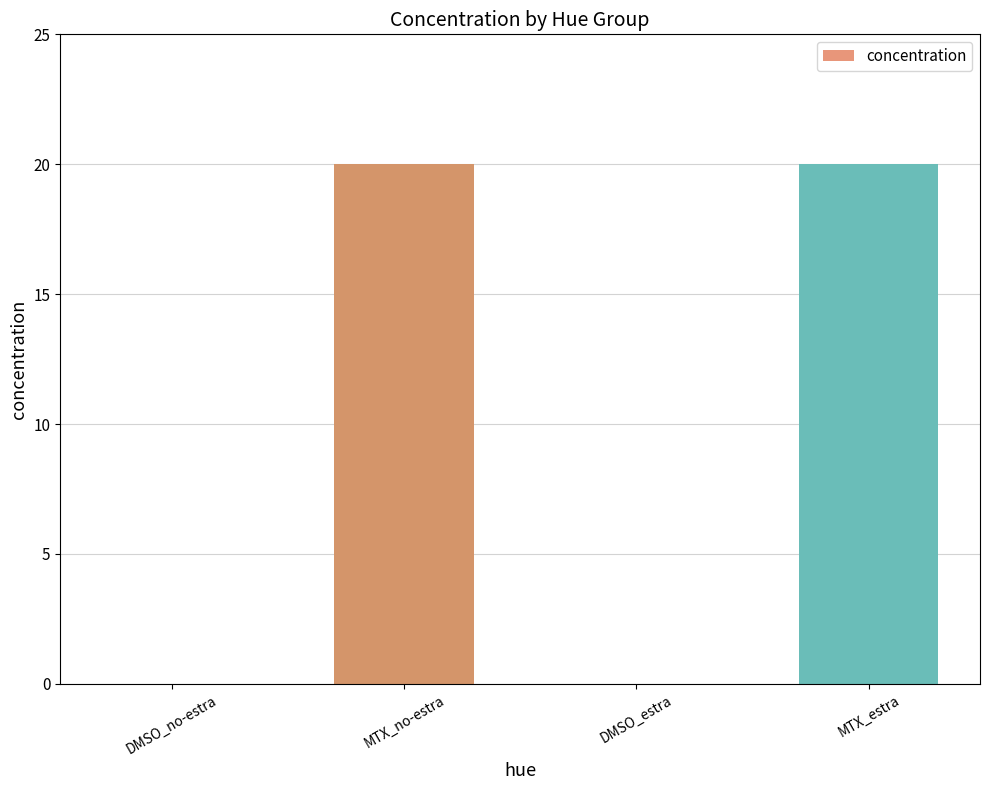

Reading right to left, list all the values displayed in this chart.

20	0	20	0